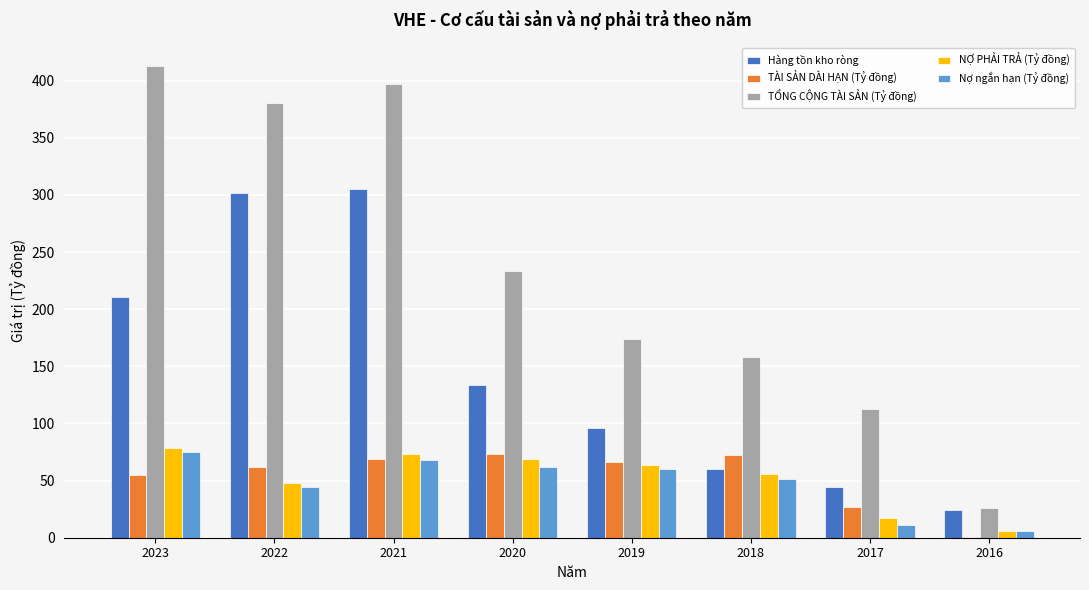

What is the sum of the Nợ ngắn hạn (Tỷ đồng) values at 2021 and 2016?

74.5